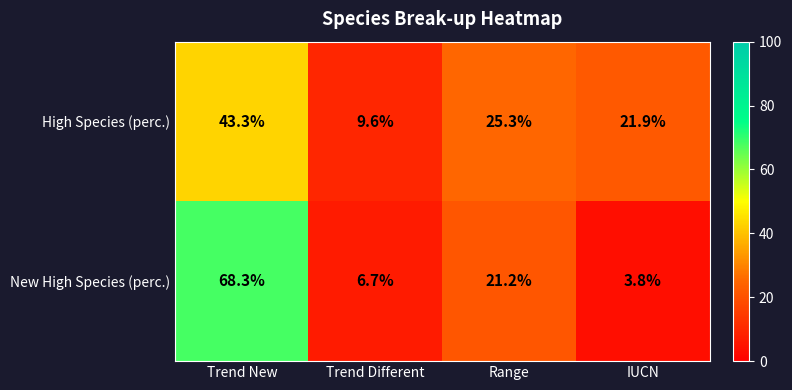

What is the average value of the New High Species (perc.) series?

25.0